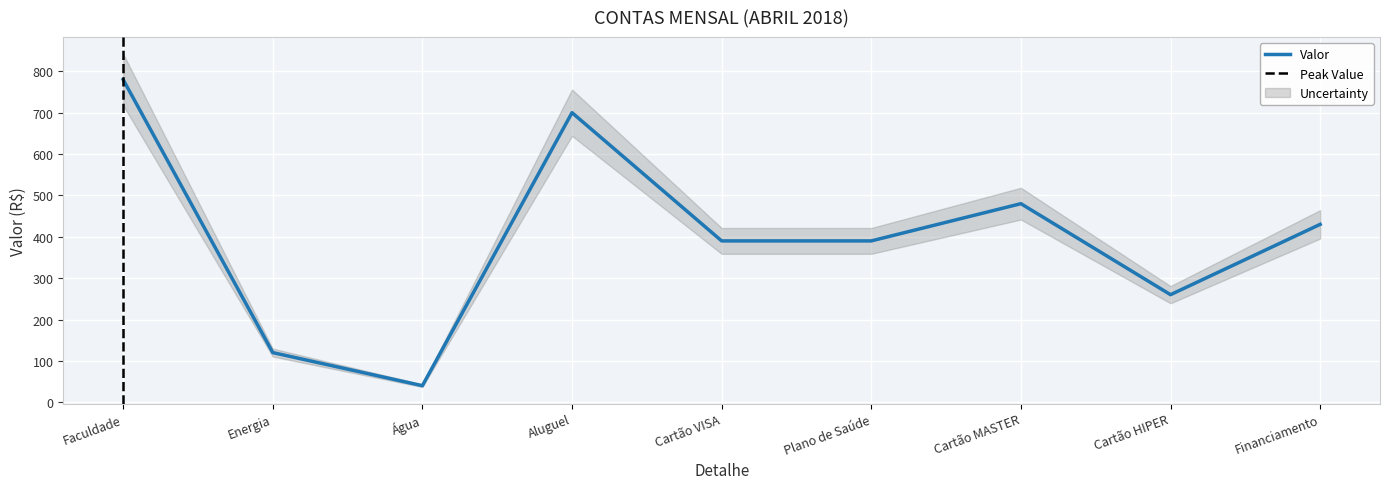

The chart shows a value of 260 at Cartão HIPER. True or false?

True